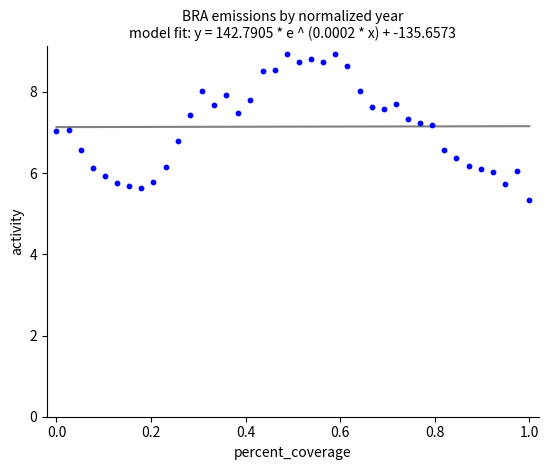

What is the range of X values (max minus min)?

1.0